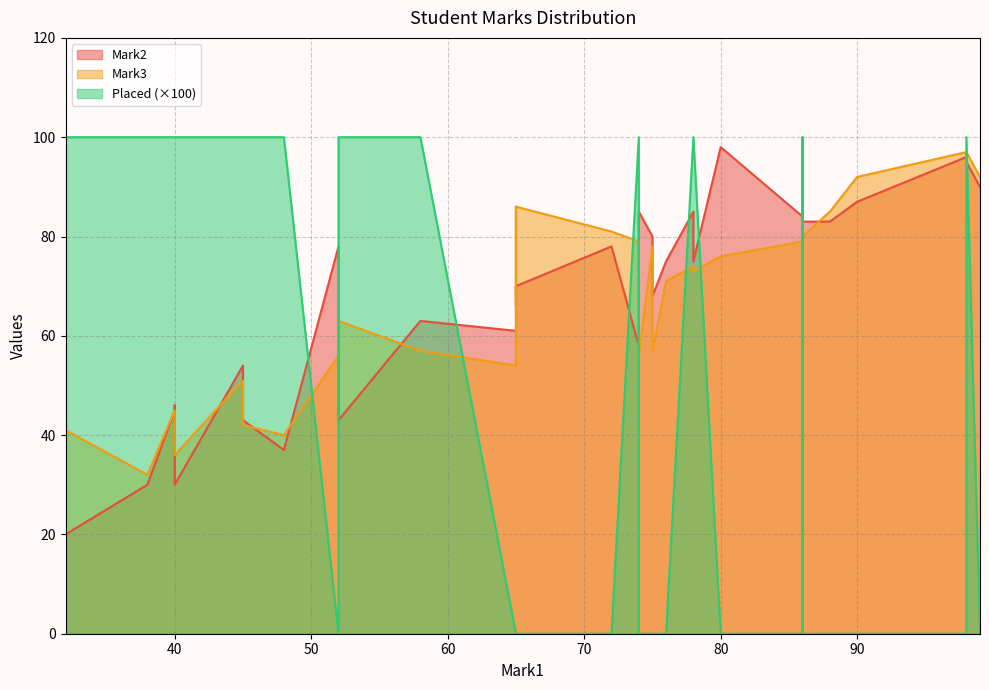

Rank the series by their maximum value, from highest to lowest.

Mark2, Mark3, Placed